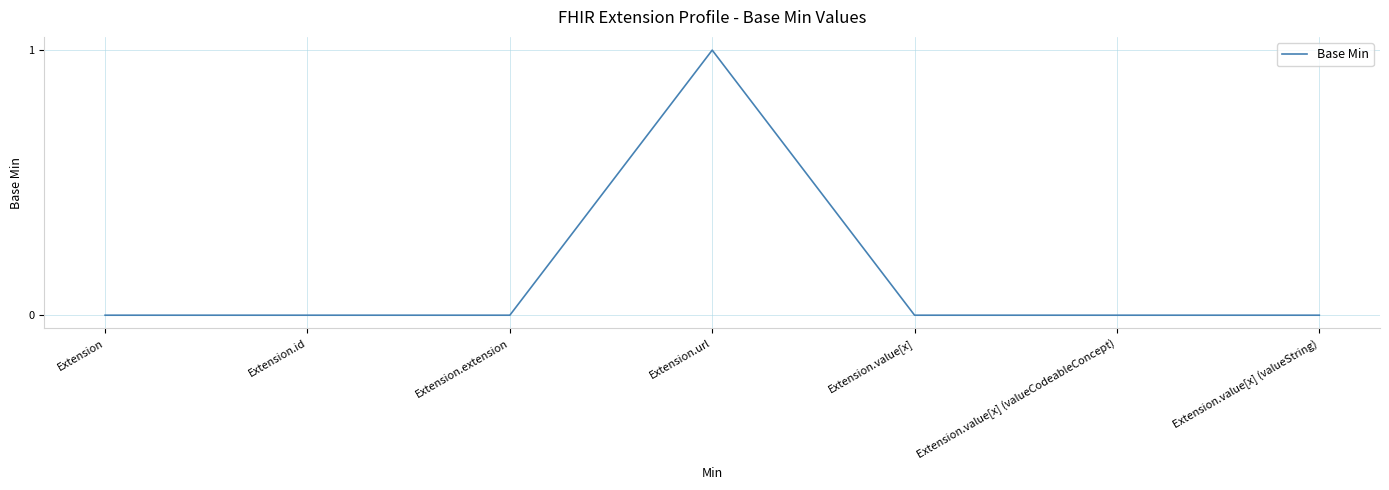

How many distinct data groups are displayed?

1